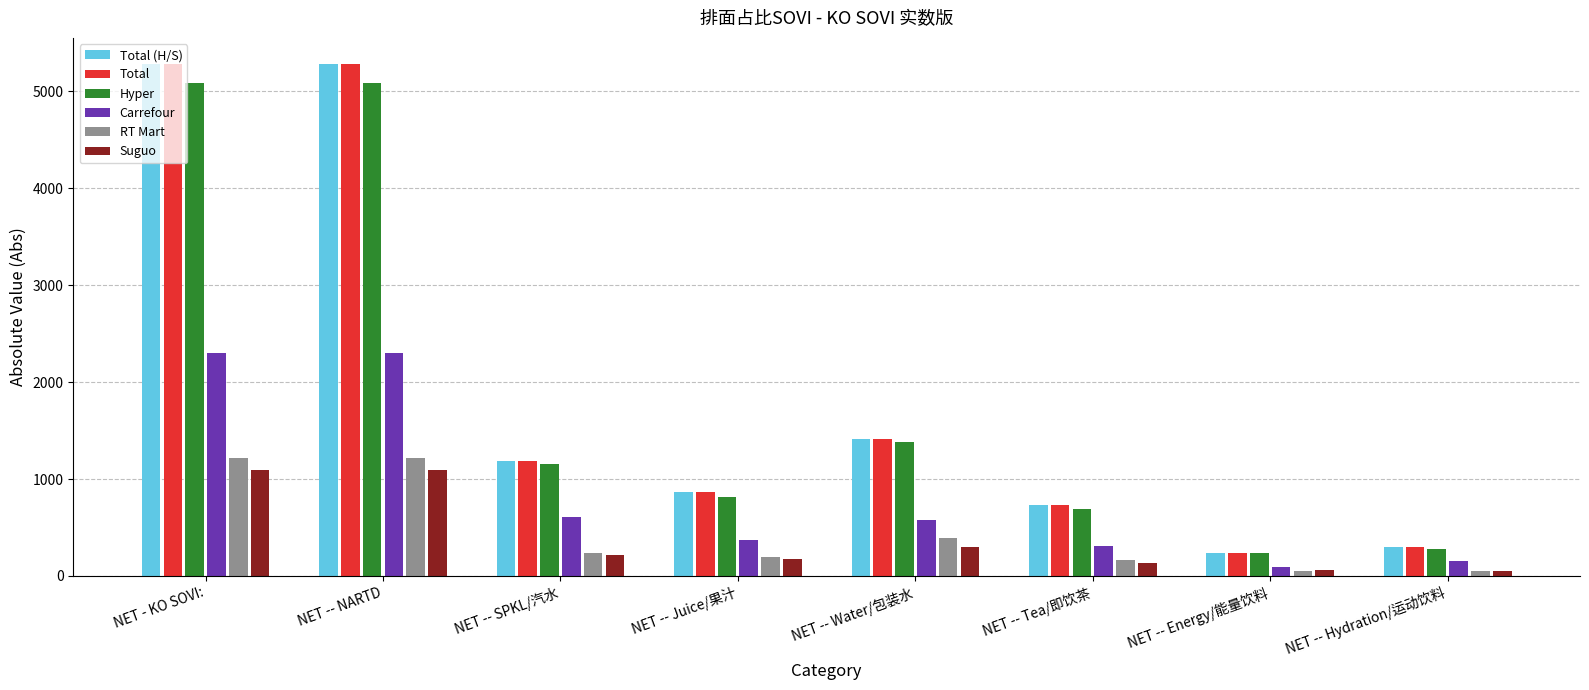

Count the number of data series in this chart.

6